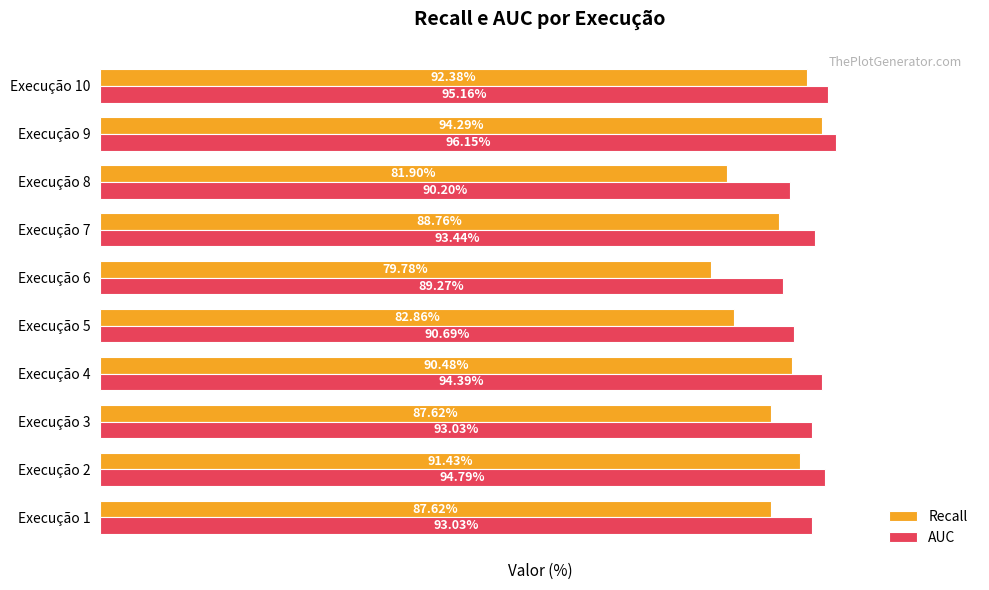

Between Execução 9 and Execução 10, which series saw the biggest shift?

Recall